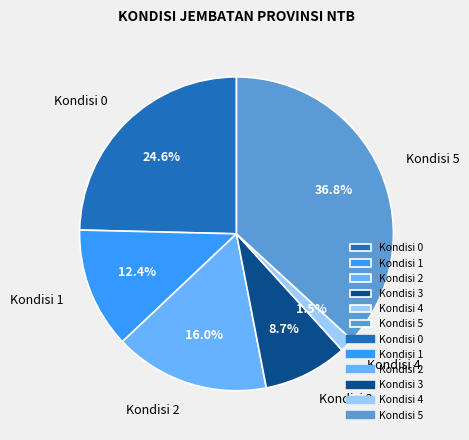

Count the number of slices in the pie.

6